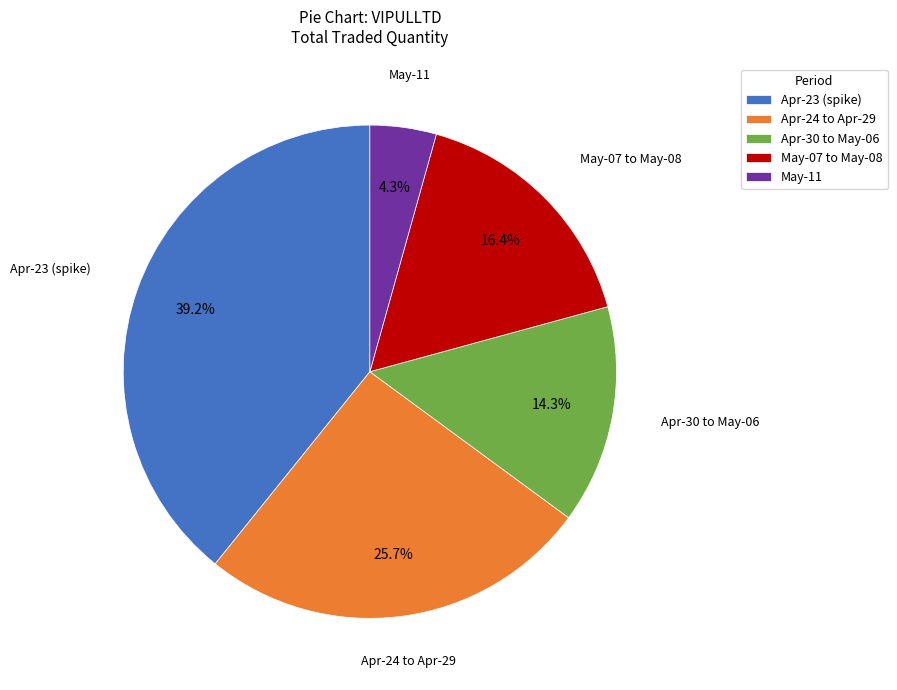

What portion of the pie excludes May-11?

95.7%